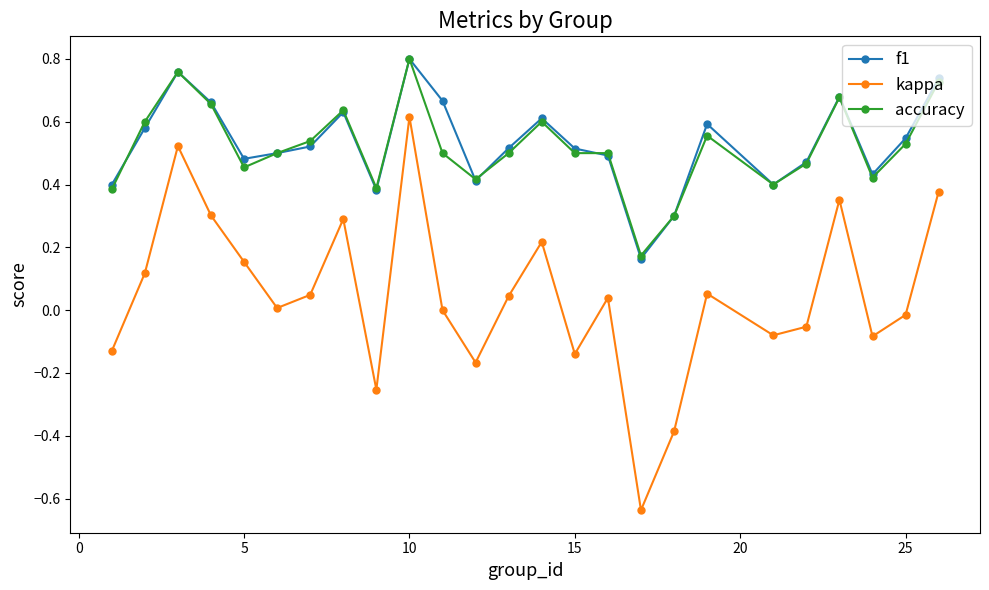

Which series has the largest range (max minus min)?

kappa